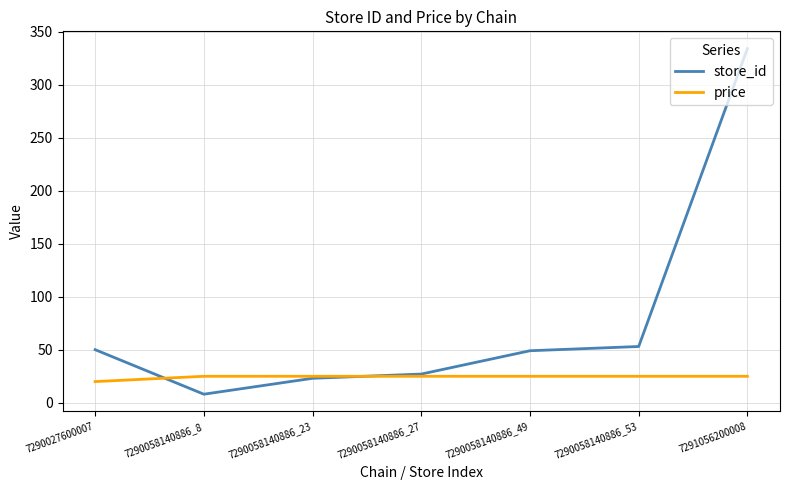

What is the sum of the store_id values at 7290058140886_8 and 7290058140886_53?

61.0